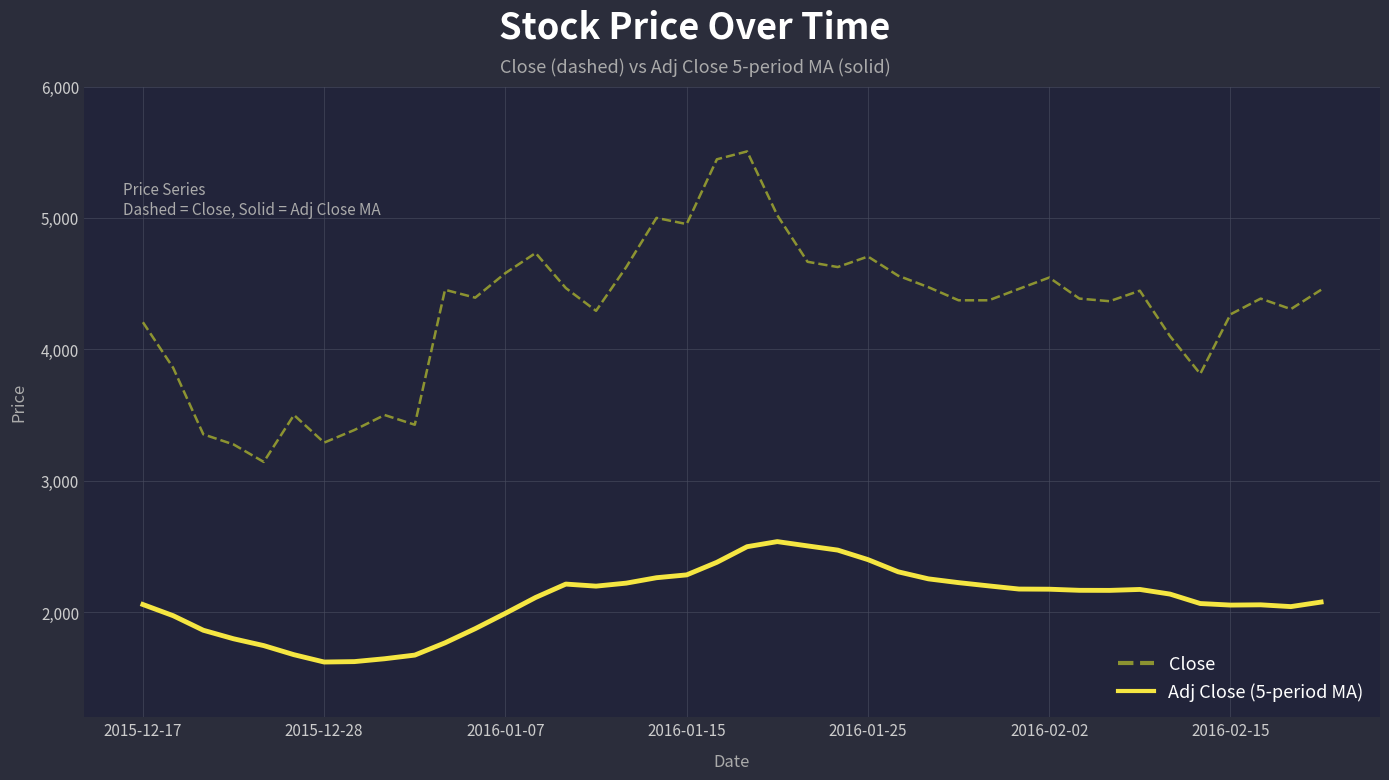

Which series has the widest spread of values?

Close